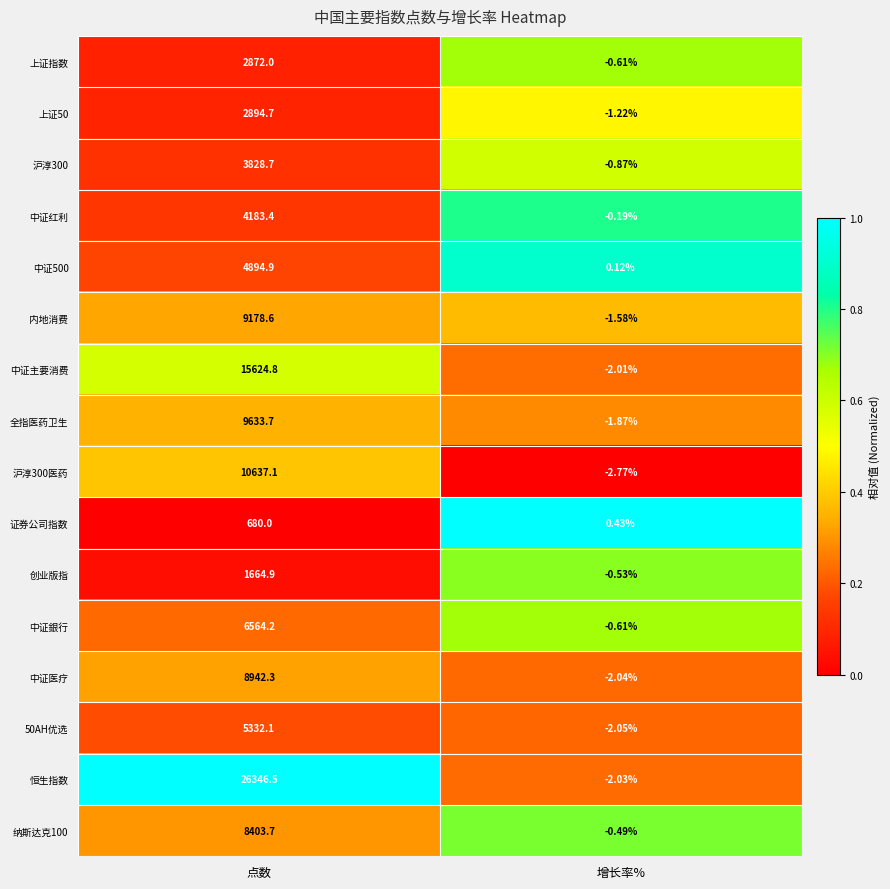

Which label corresponds to the largest value in the chart?

点数